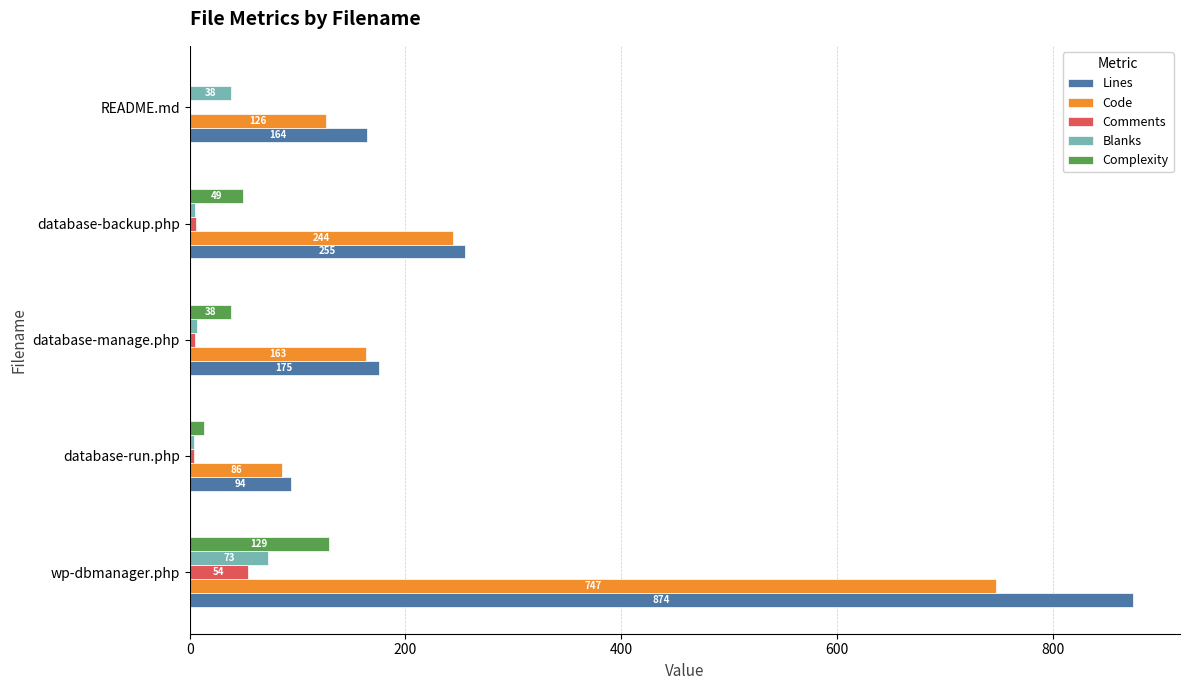

What is the sum of the Comments values at wp-dbmanager.php and README.md?

54